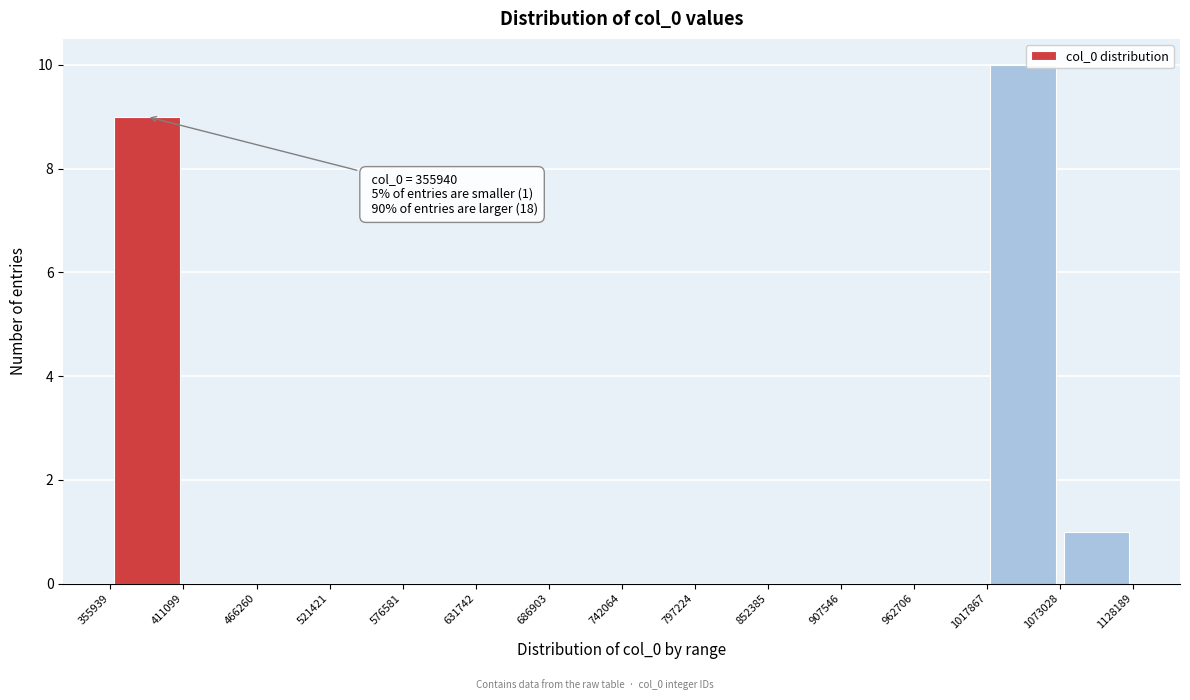

Which range on the x-axis has the tallest bar?

1017867 to 1073028